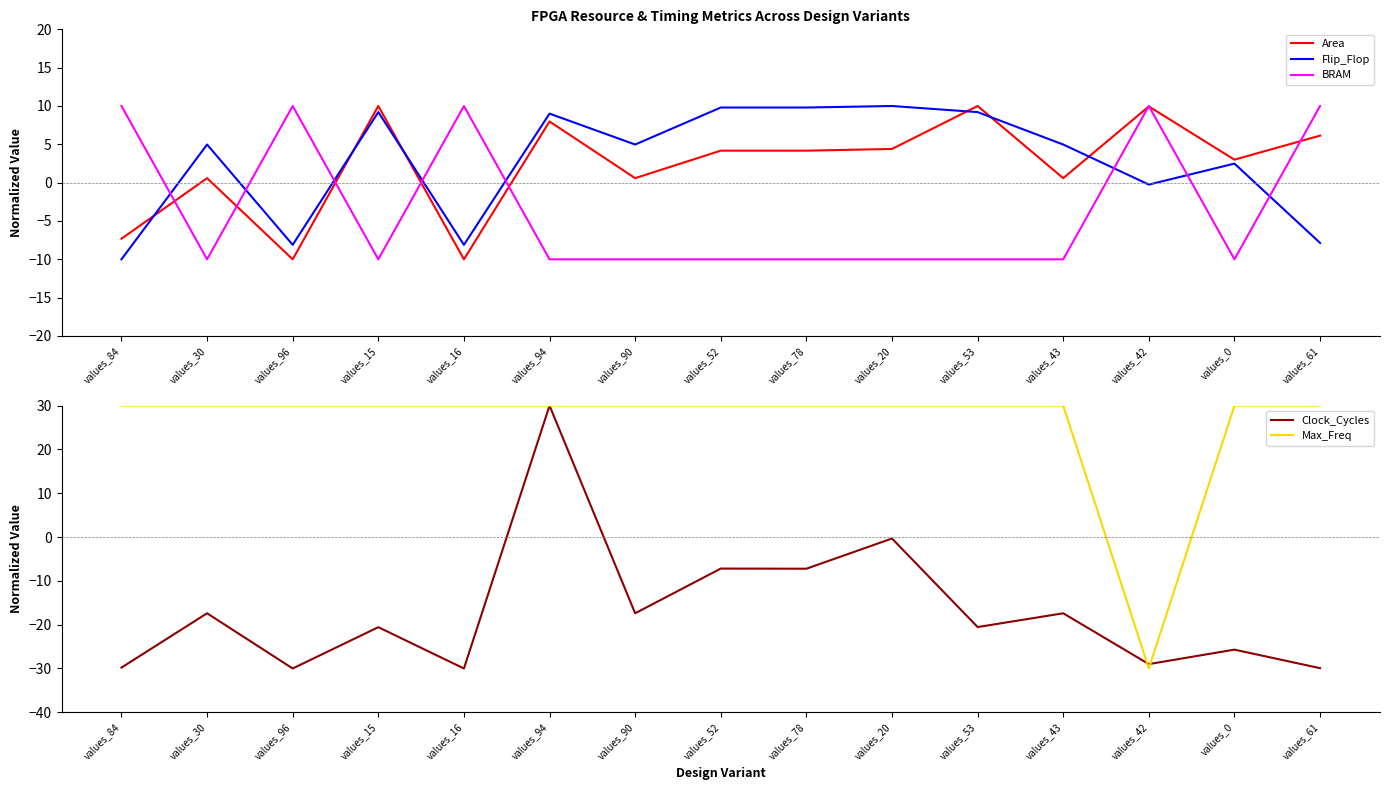

How many values in the Area series exceed 4?

8